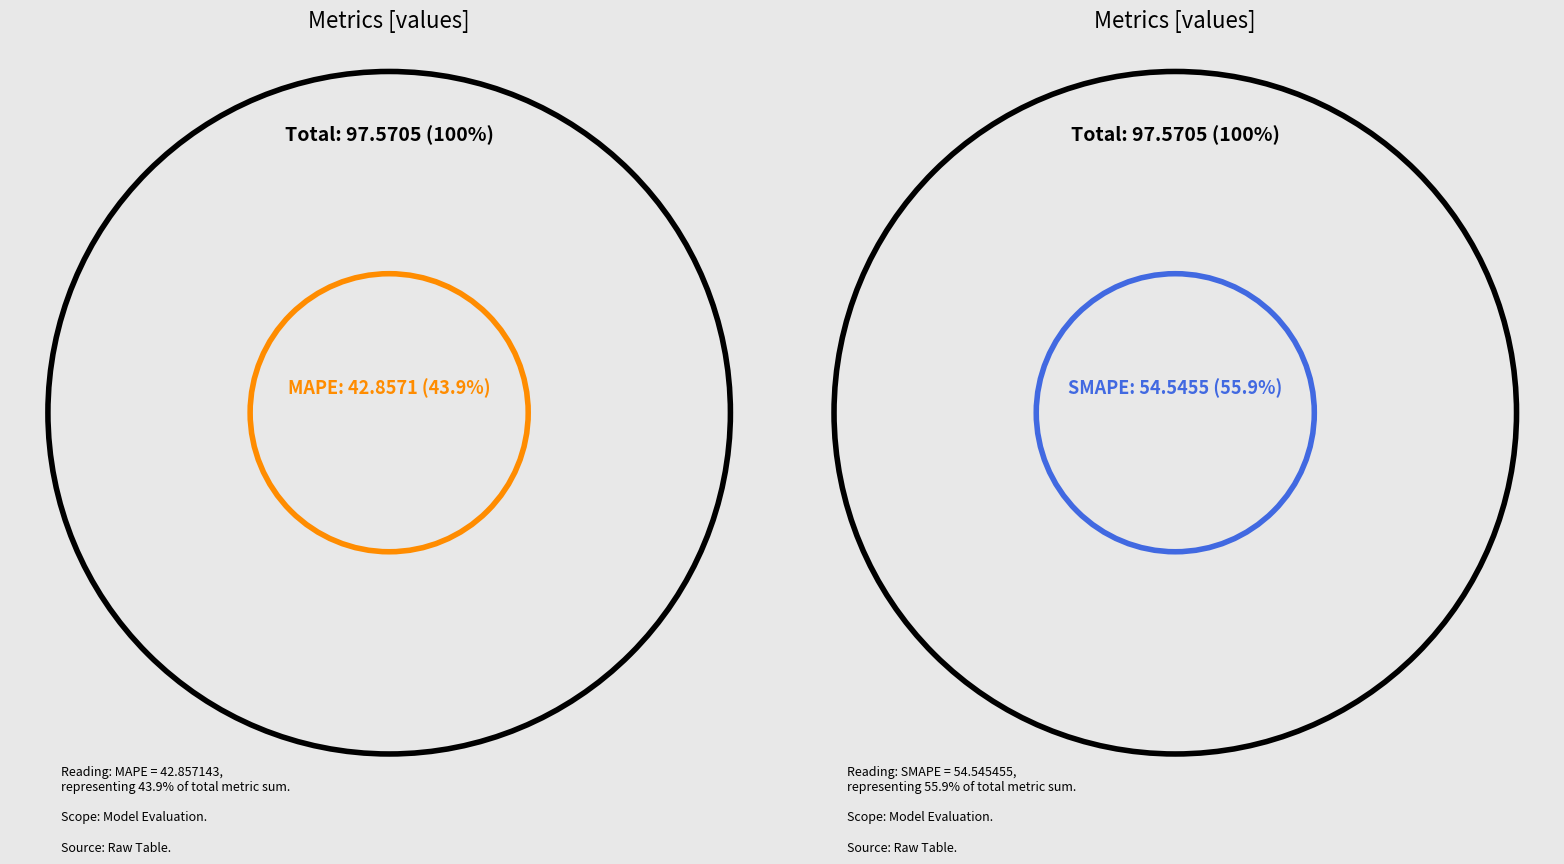

What is the largest slice in the pie chart?

SMAPE